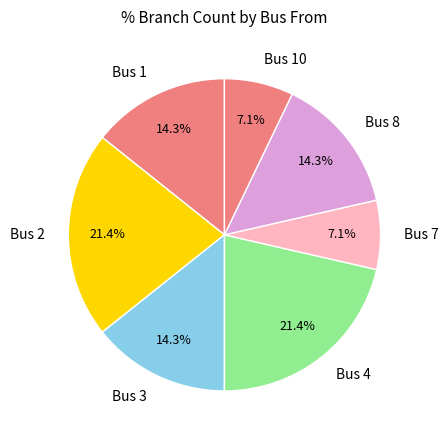

To the nearest percent, what is the average slice percentage?

14%